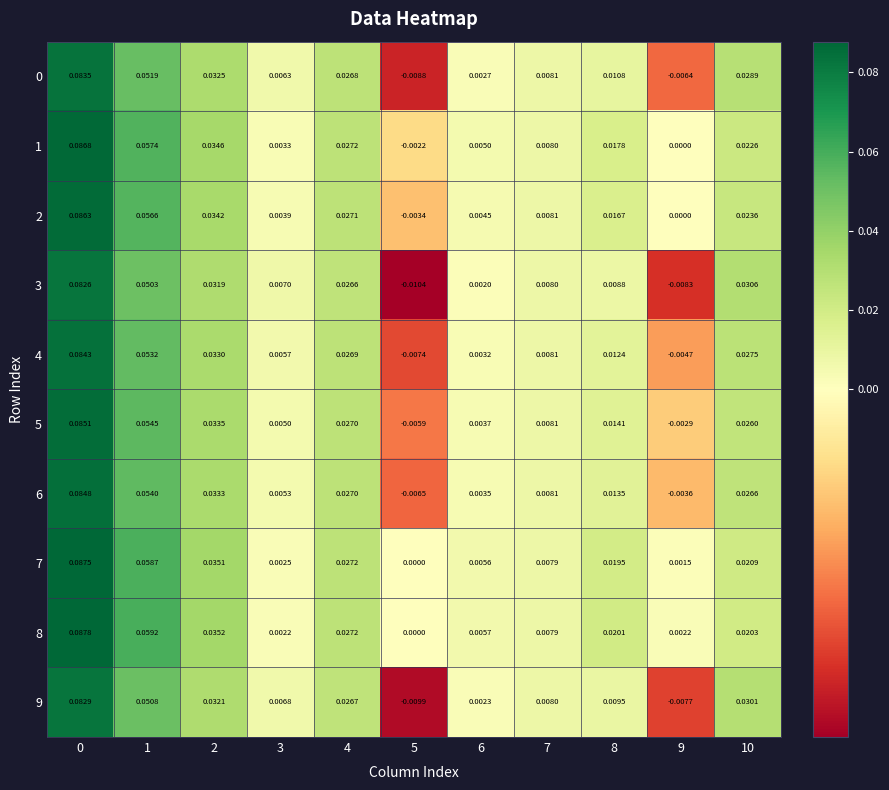

Is the value of 7 at 2 greater than the value of 3 at 9?

Yes